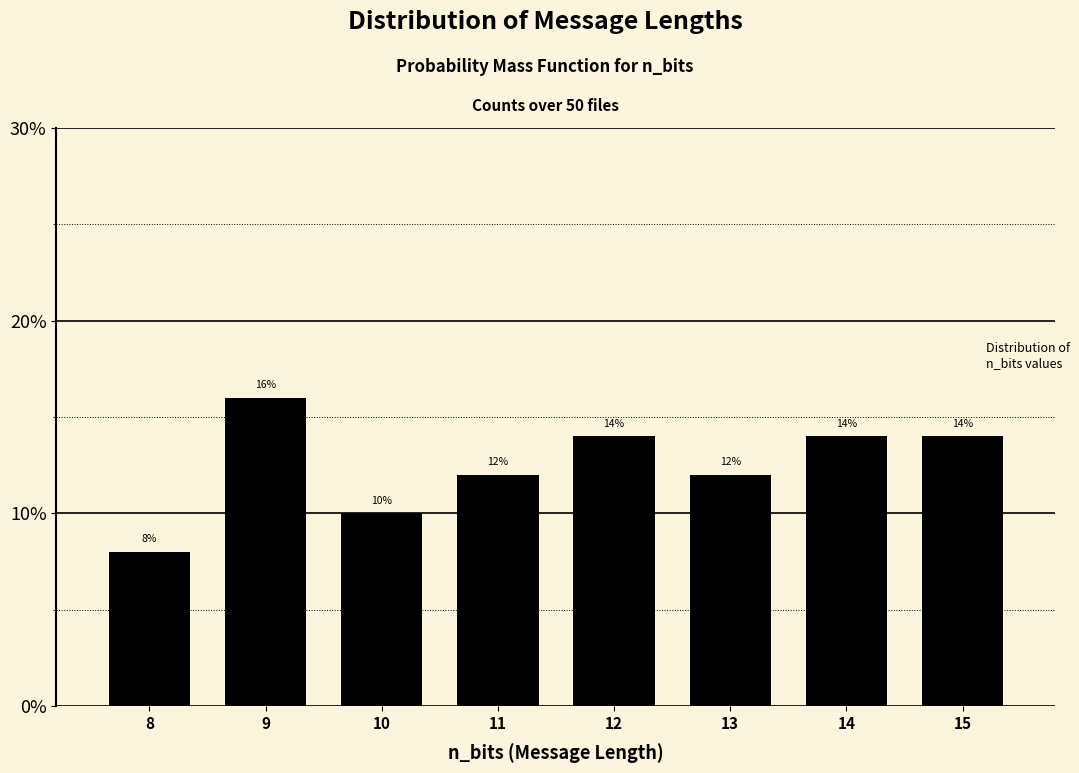

Reading right to left, list all the values displayed in this chart.

14.0	14.0	12.0	14.0	12.0	10.0	16.0	8.0